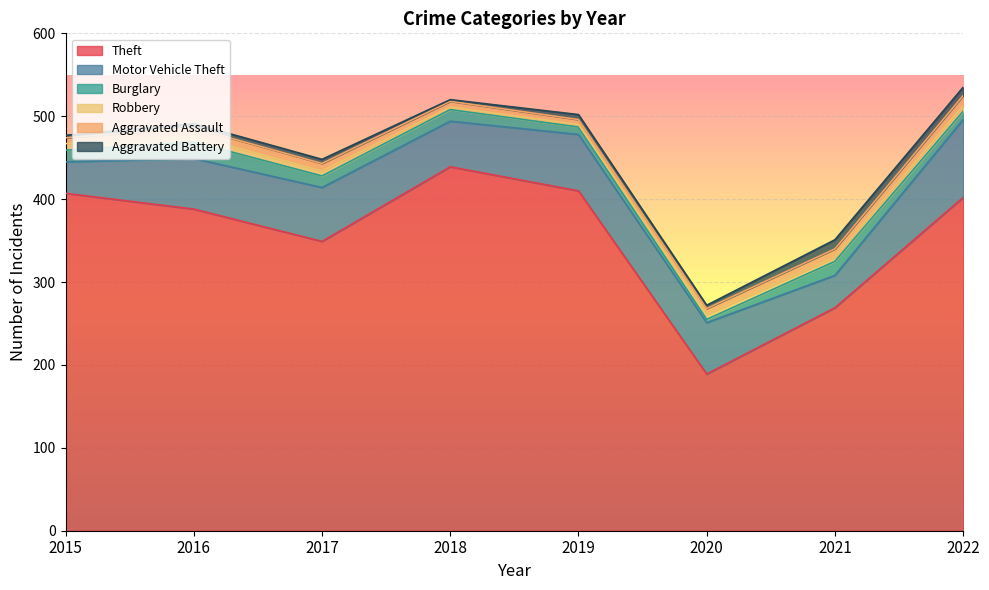

What are all the series names shown in the legend?

Theft, Motor Vehicle Theft, Burglary, Robbery, Aggravated Assault, Aggravated Battery